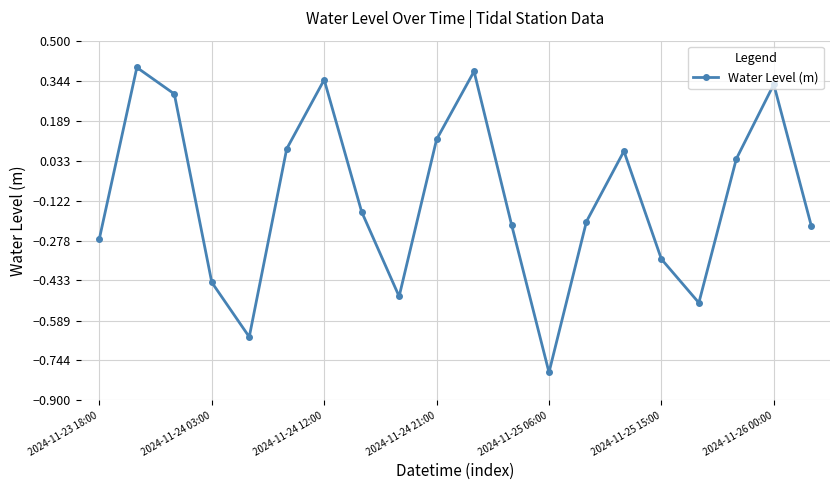

What is the difference between the second highest and minimum values?

1.2